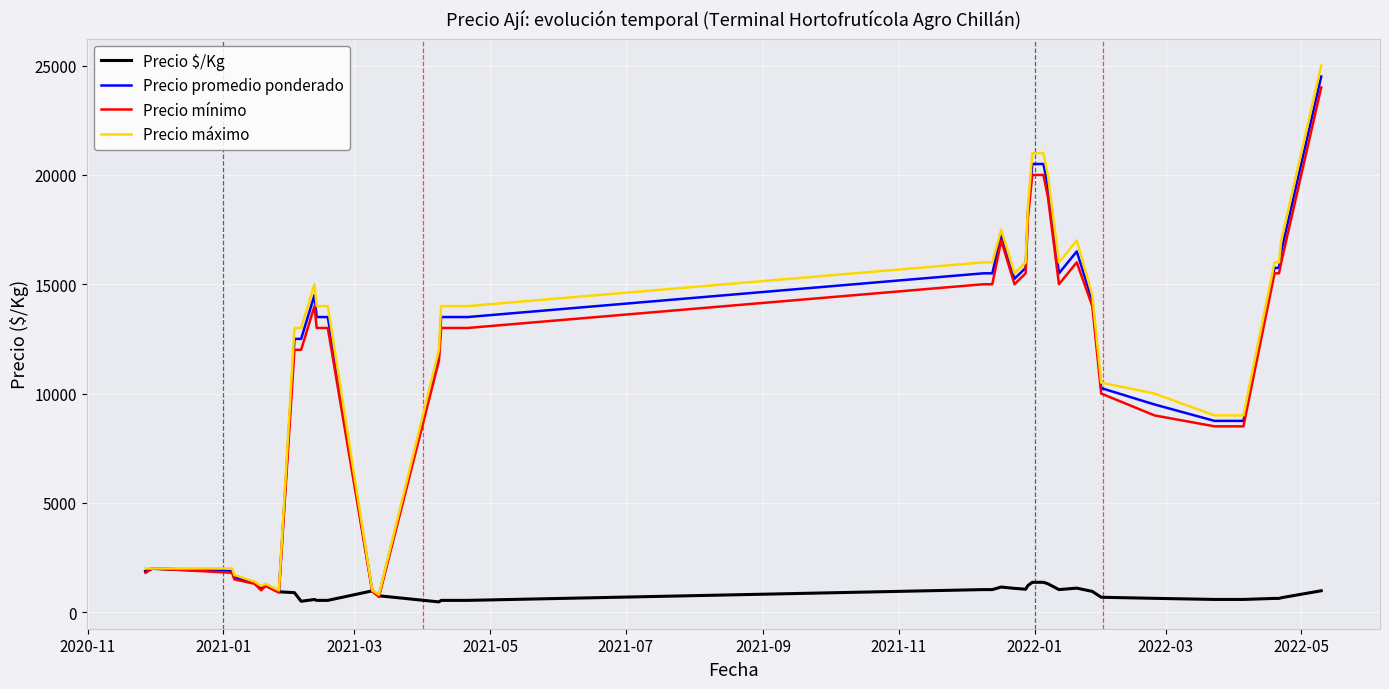

Which series has the widest spread of values?

Precio máximo